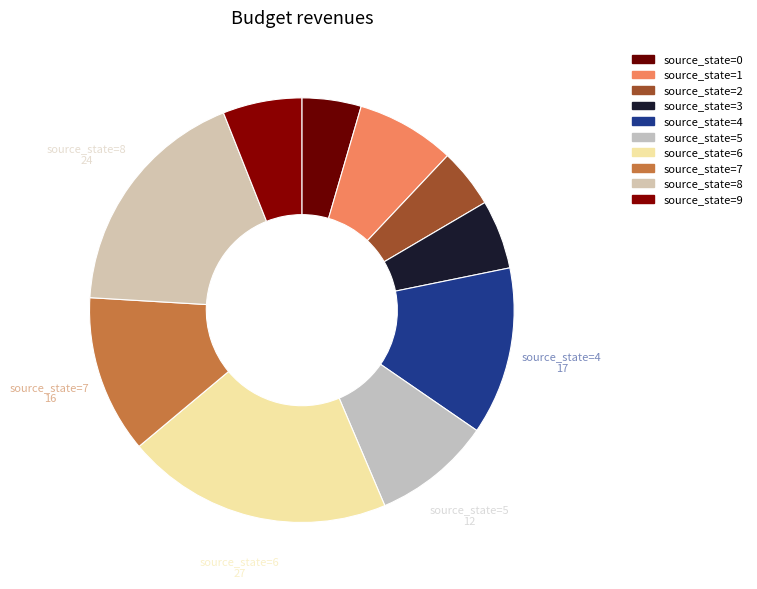

True or false: source_state=1 accounts for 1% of the total.

False